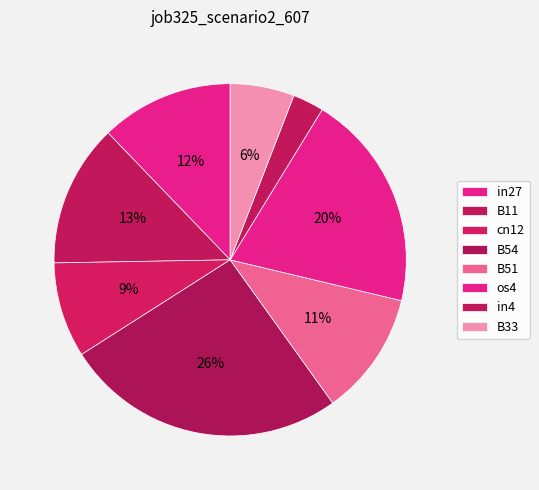

What is the total percentage of B33 and B54?

31.8%